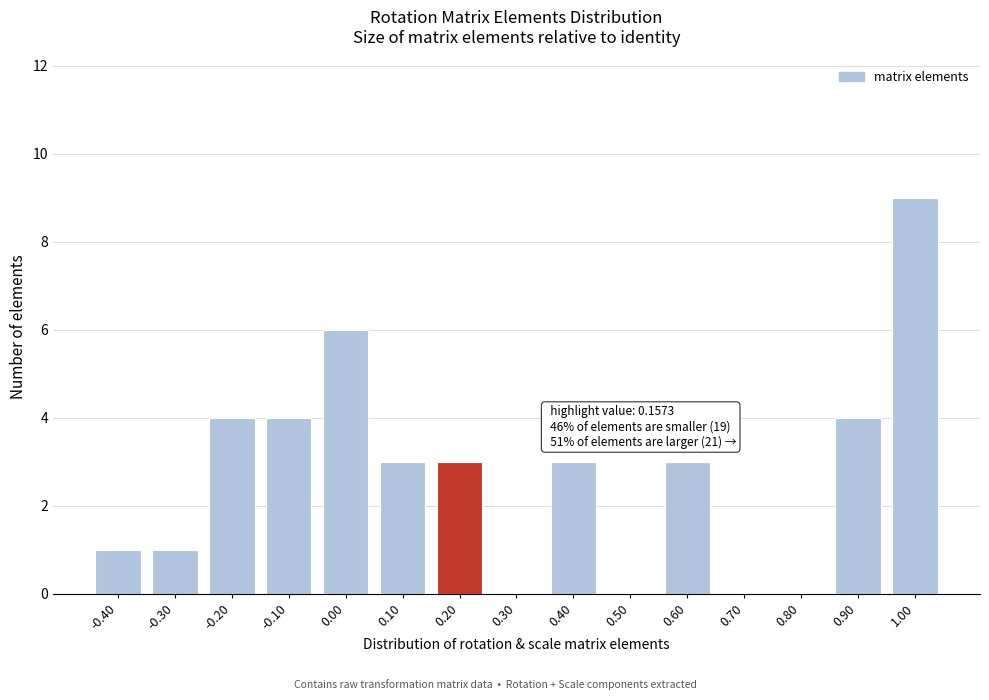

Reading left to right, transcribe all the data shown in this chart.

-0.40=1	-0.30=1	-0.20=4	-0.10=4	0.00=6	0.10=3	0.20=3	0.30=0	0.40=3	0.50=0	0.60=3	0.70=0	0.80=0	0.90=4	1.00=9